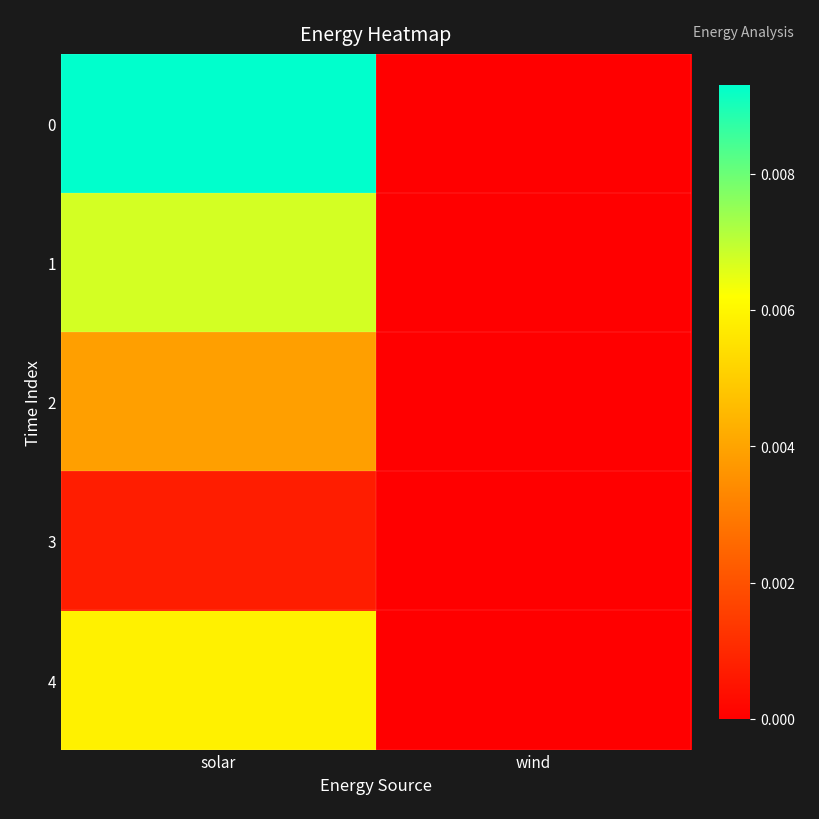

Which category has the highest value across all series?

solar